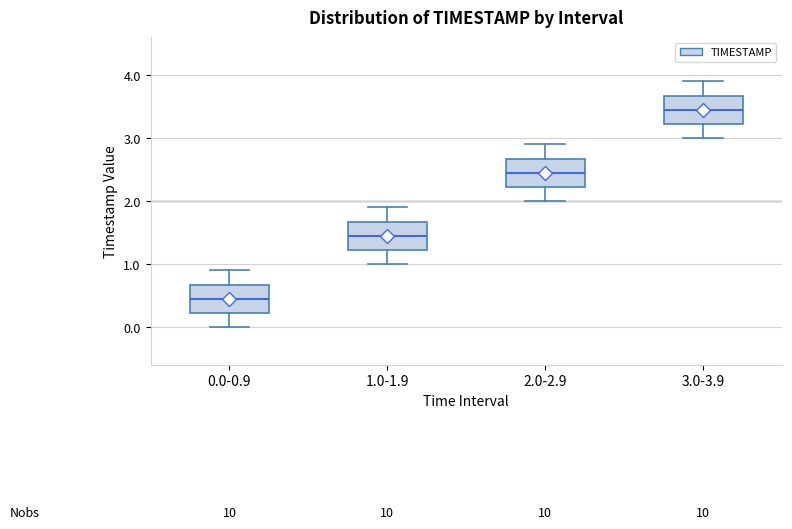

Which box has the lowest median line?

0.0-0.9